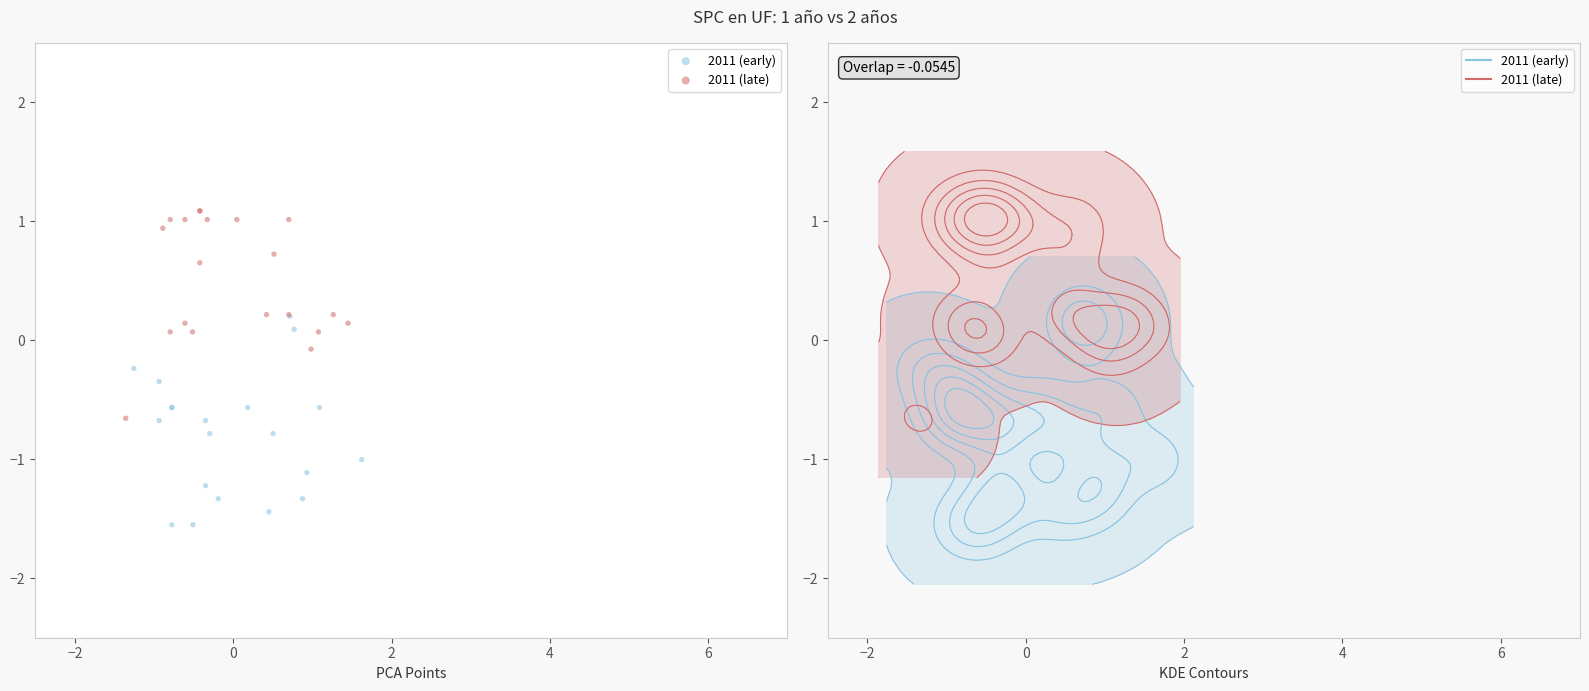

Which series reaches the minimum Y coordinate?

2011 (early)